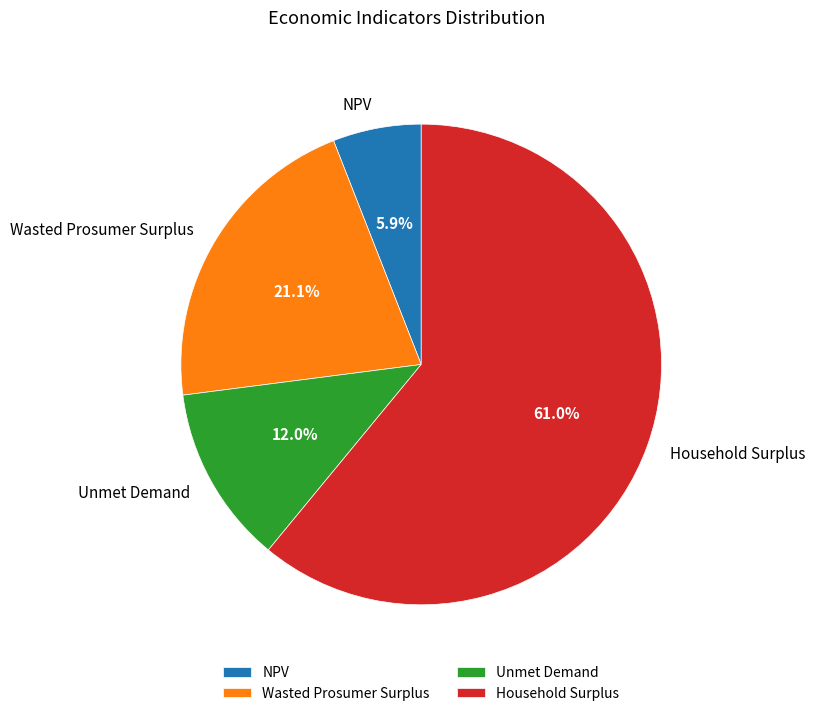

To the nearest percent, what is the difference between the Unmet Demand and NPV slice percentages?

6%